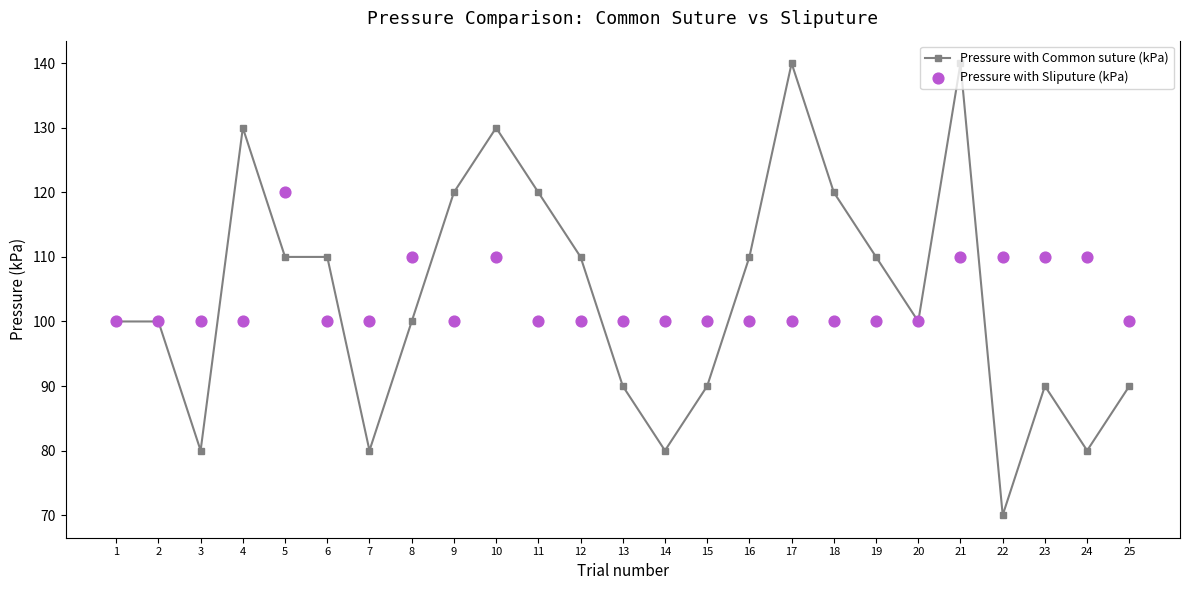

Which series contains the lowest Y value?

Pressure with Common suture (kPa)